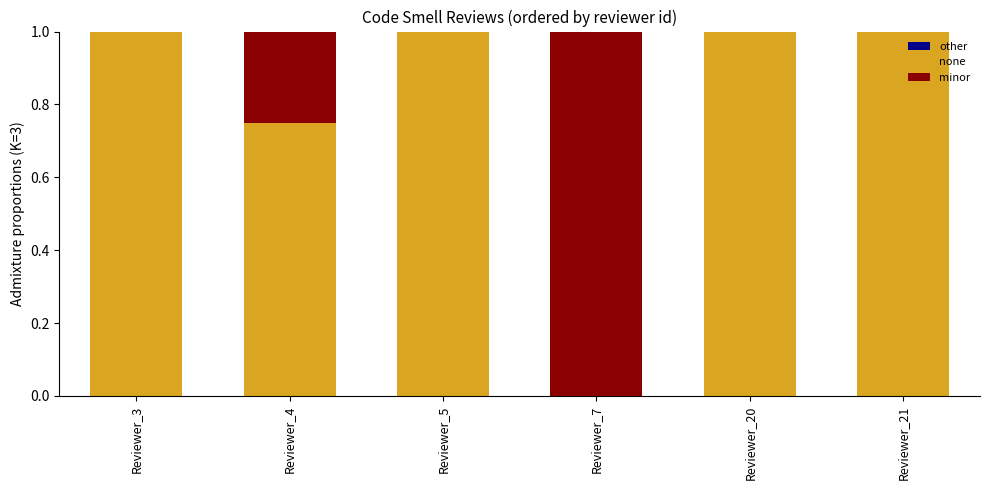

What is the sum of all none values?

4.8